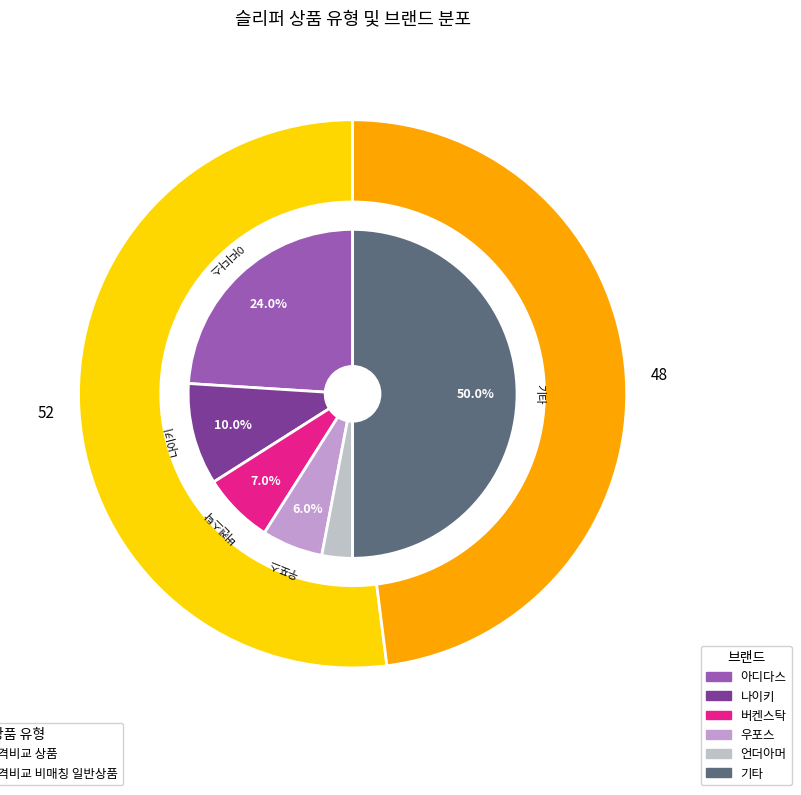

What is the total percentage of 일반 - 가격비교 상품 and 일반 - 가격비교 비매칭 일반상품?

100.0%